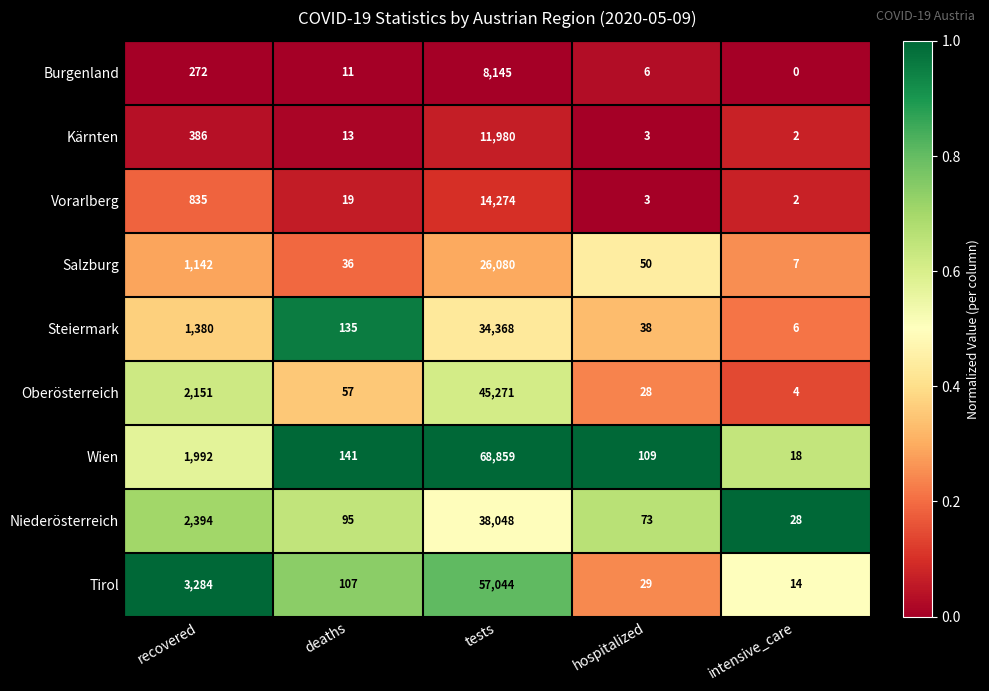

What is the approximate value of Burgenland at tests?

8145